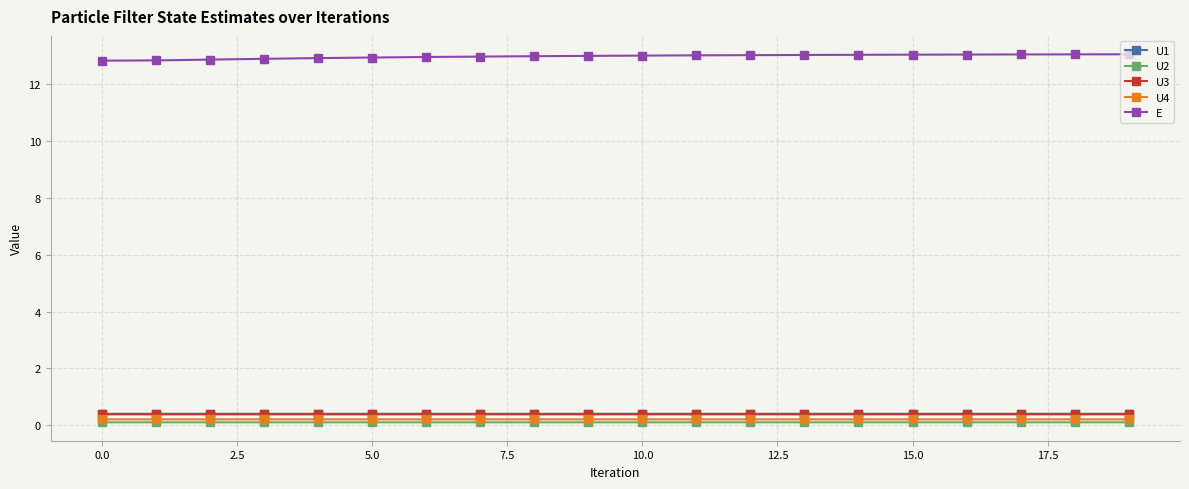

What is the value of the U3 point at the 9th from the left?

0.4